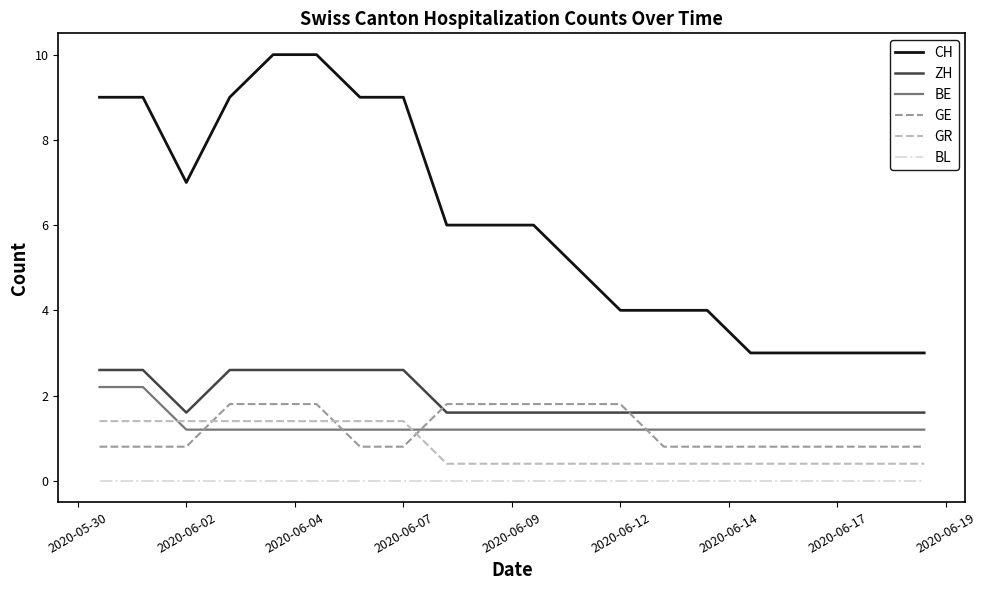

How many lines are shown in the chart?

6